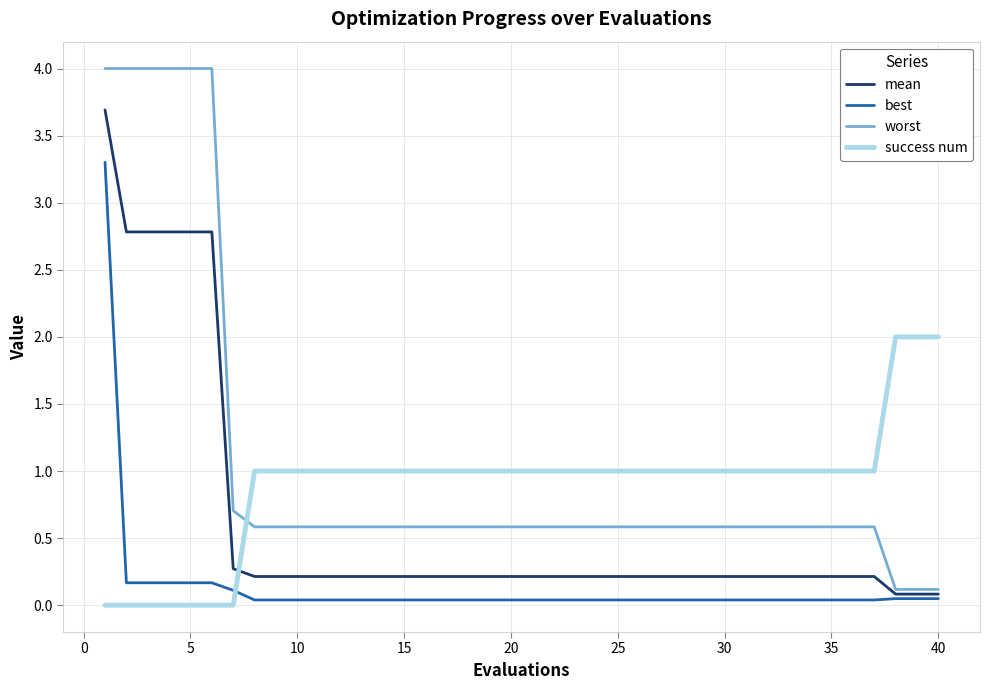

Rank the series by their average value, from lowest to highest.

best, mean, success num, worst